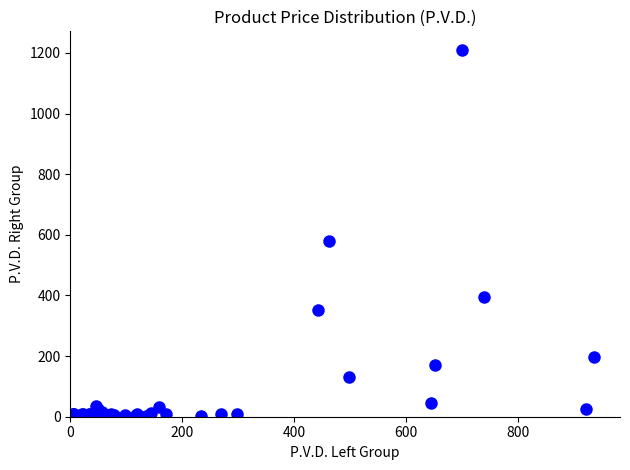

What Y value in the scatter plot is closest to 607?

579.0